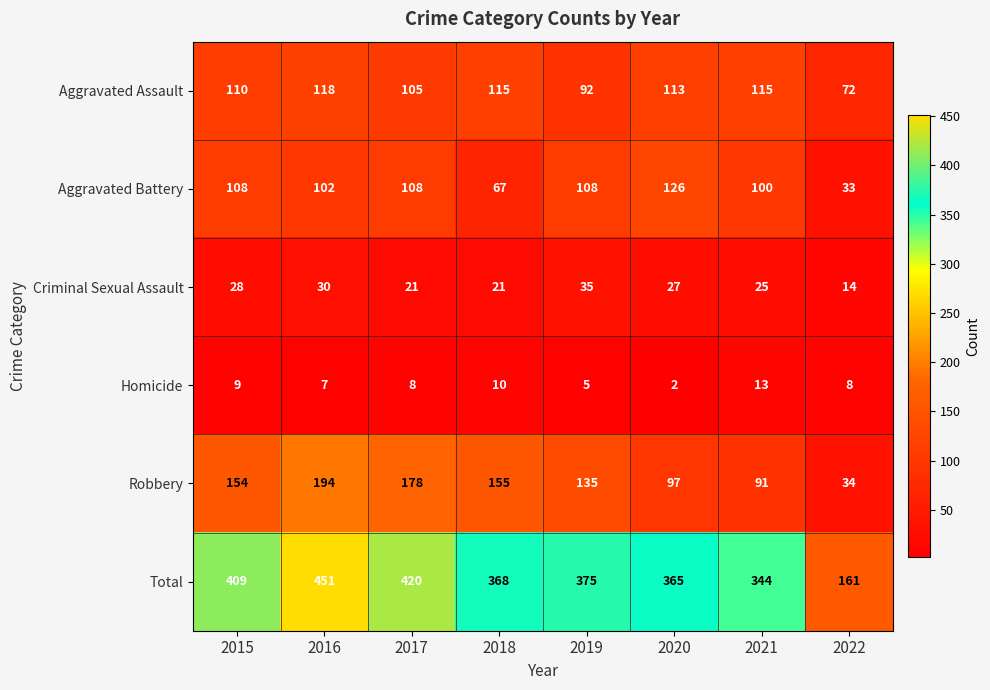

Rank the series by their maximum value, from lowest to highest.

Homicide, Criminal Sexual Assault, Aggravated Assault, Aggravated Battery, Robbery, Total